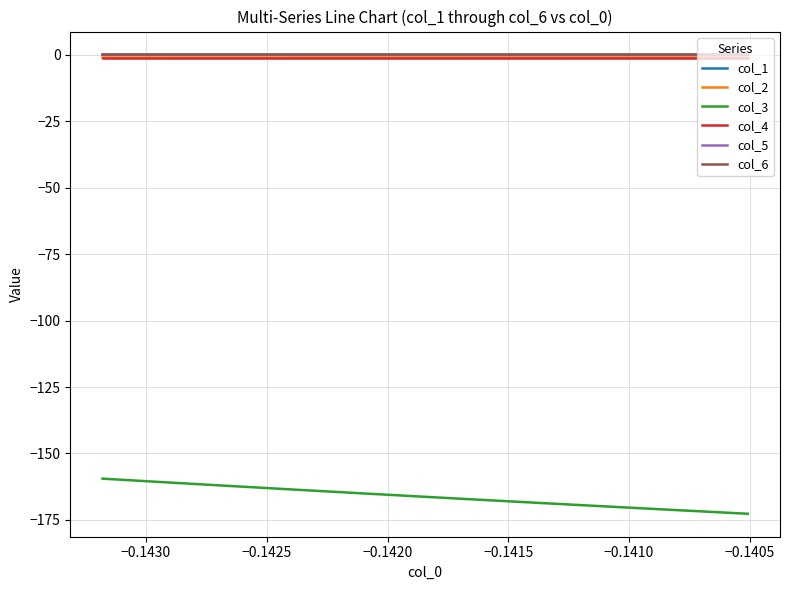

What is the sum of all col_2 values?

-29.7